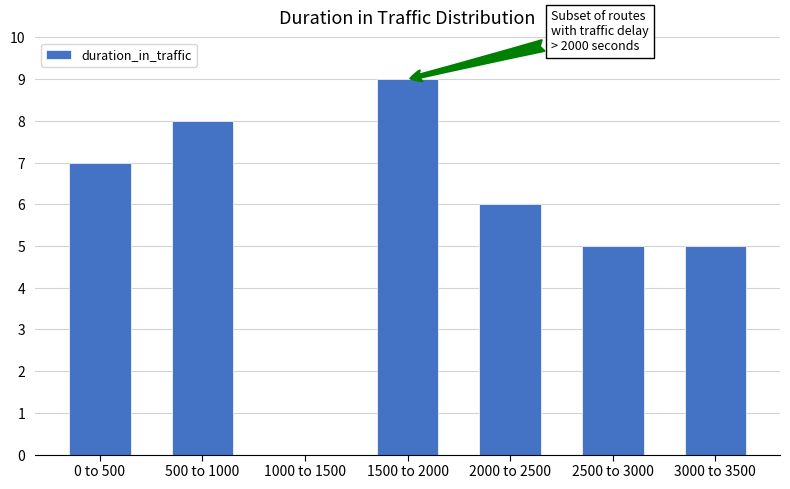

Reading left to right, list all the values displayed in this chart.

0 to 500=7	500 to 1000=8	1000 to 1500=0	1500 to 2000=9	2000 to 2500=6	2500 to 3000=5	3000 to 3500=5